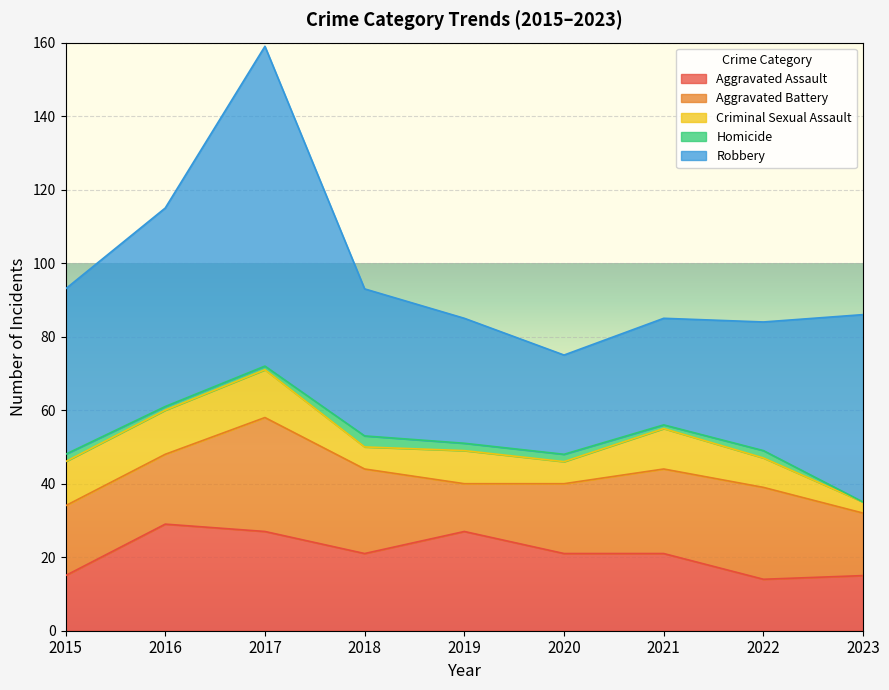

What is the difference between the maximum and minimum values in the Aggravated Assault series?

15